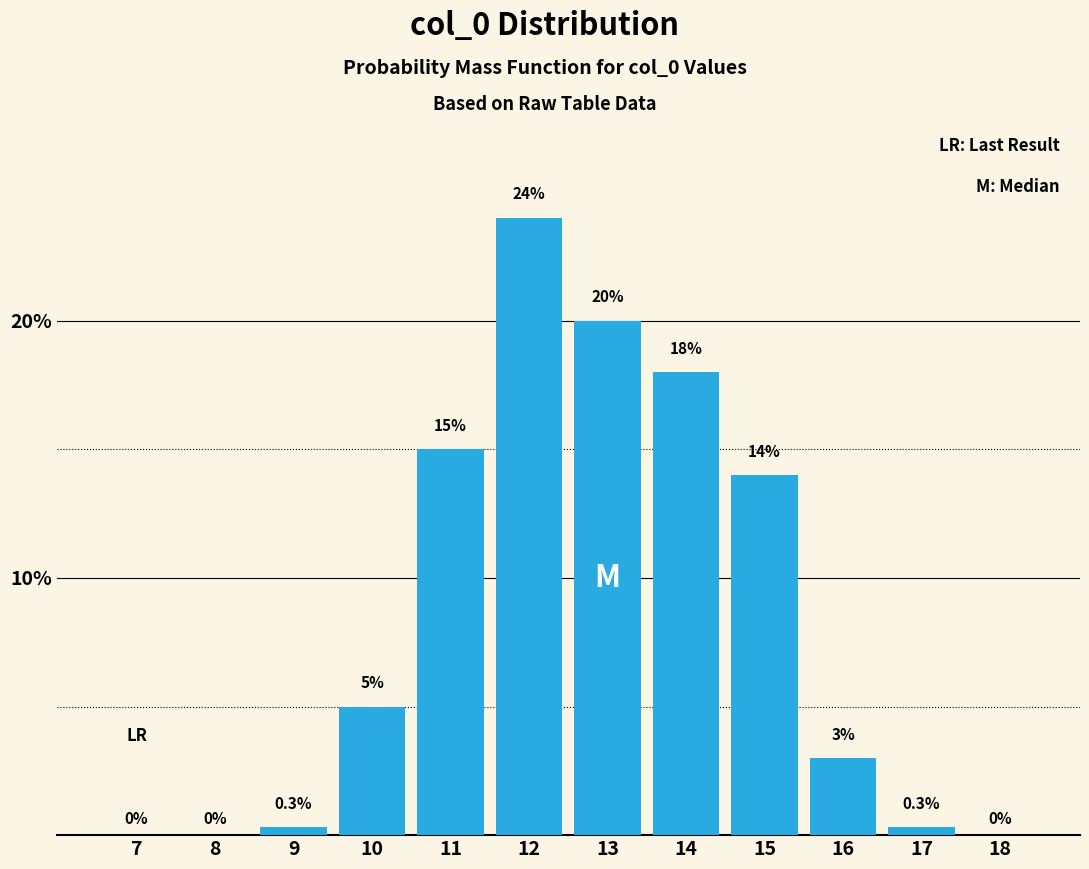

Reading left to right, what are all the values shown in this chart?

7=0.0	8=0.0	9=0.3	10=5.0	11=15.0	12=24.0	13=20.0	14=18.0	15=14.0	16=3.0	17=0.3	18=0.0